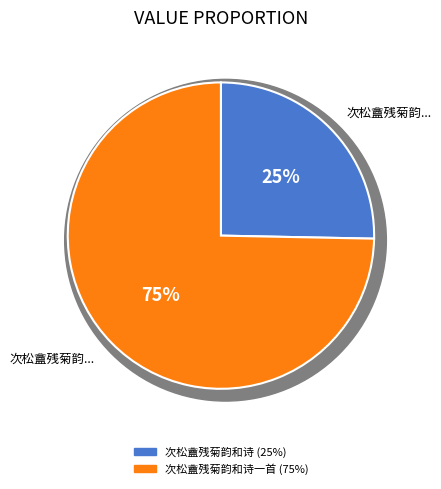

Do 次松盦残菊韵和诗一首 and 次松盦残菊韵和诗 together represent more than half of the pie?

Yes